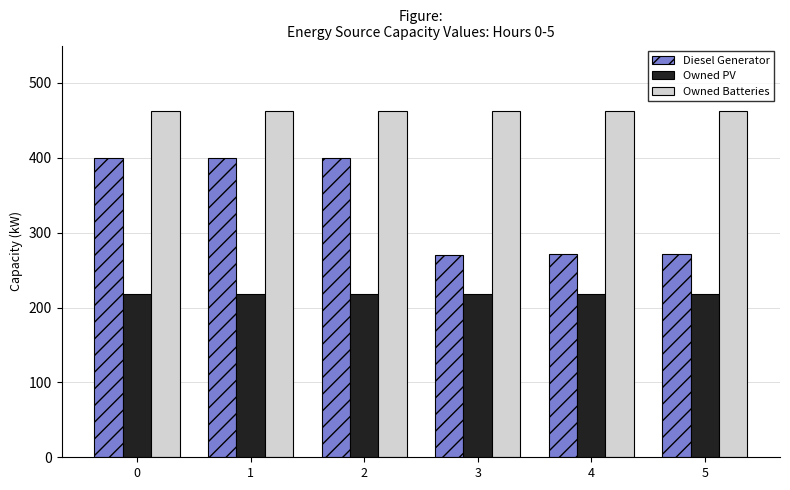

The value of Owned Batteries at 1 is 463. True or false?

True